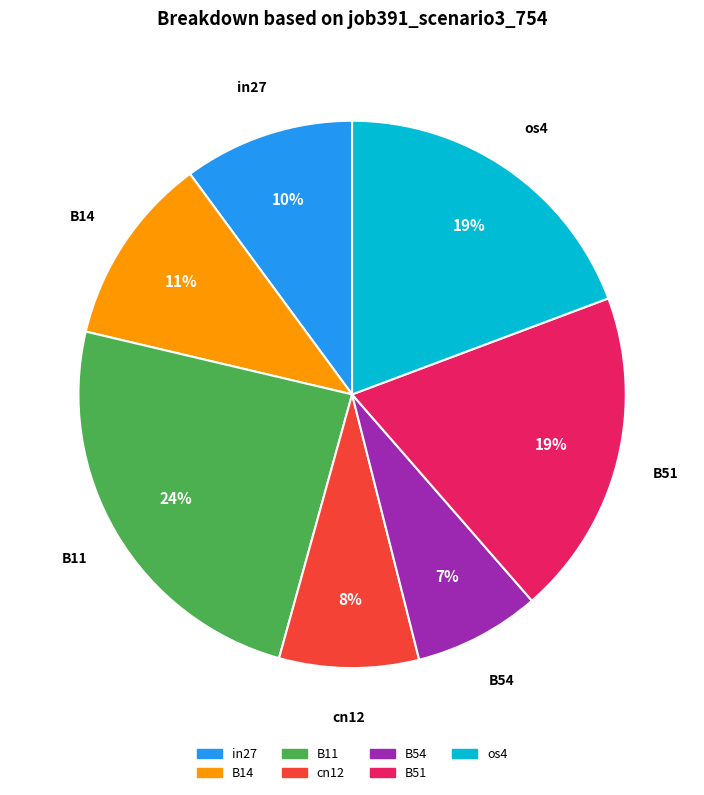

Does any single category account for the majority?

No